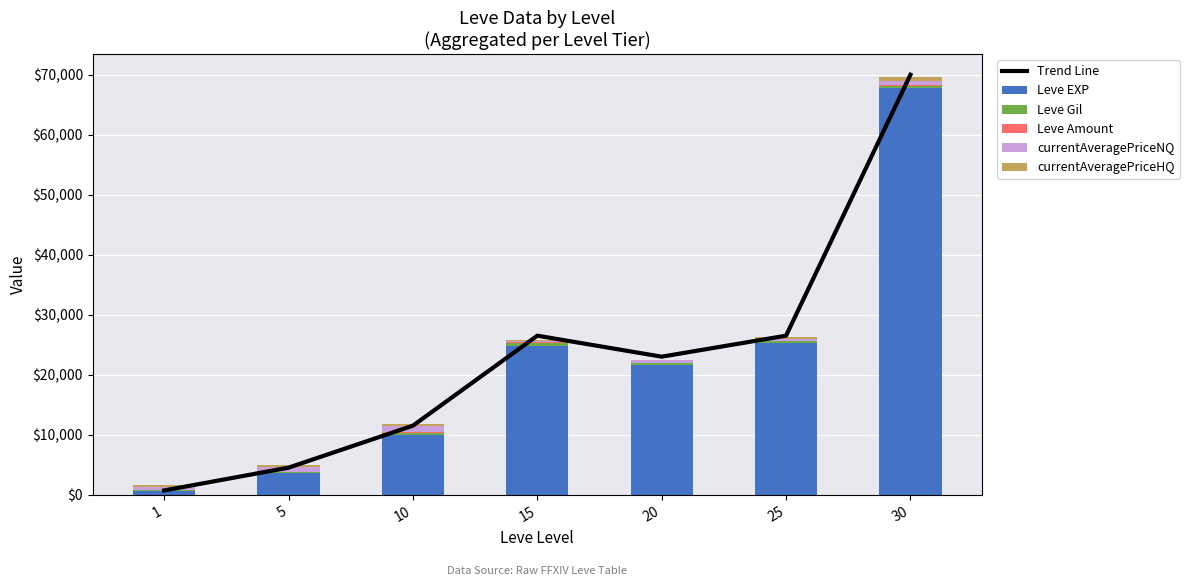

What value does the Trend Line series have at 5, to the nearest 10?

4500